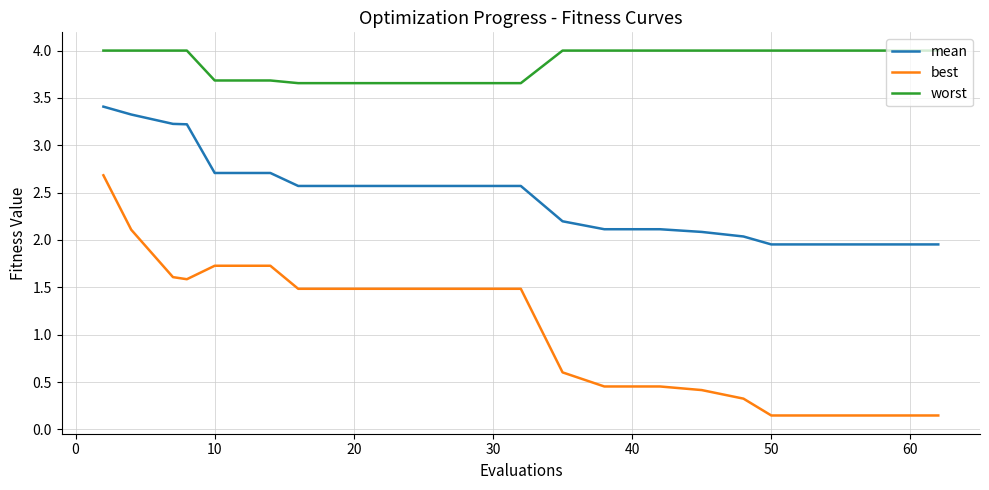

What is the sum of all mean values?

49.8